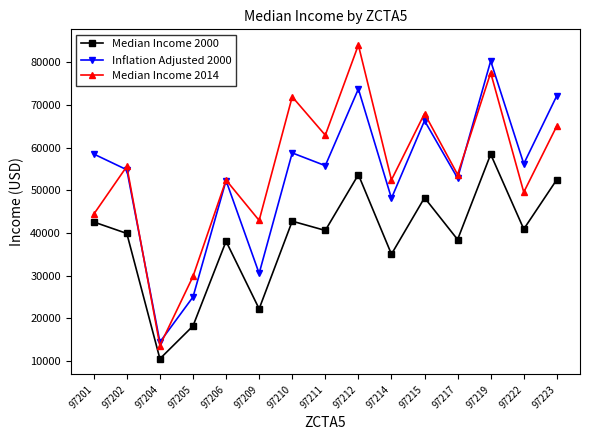

At which label does Median Income 2000 first exceed 40582?

97201